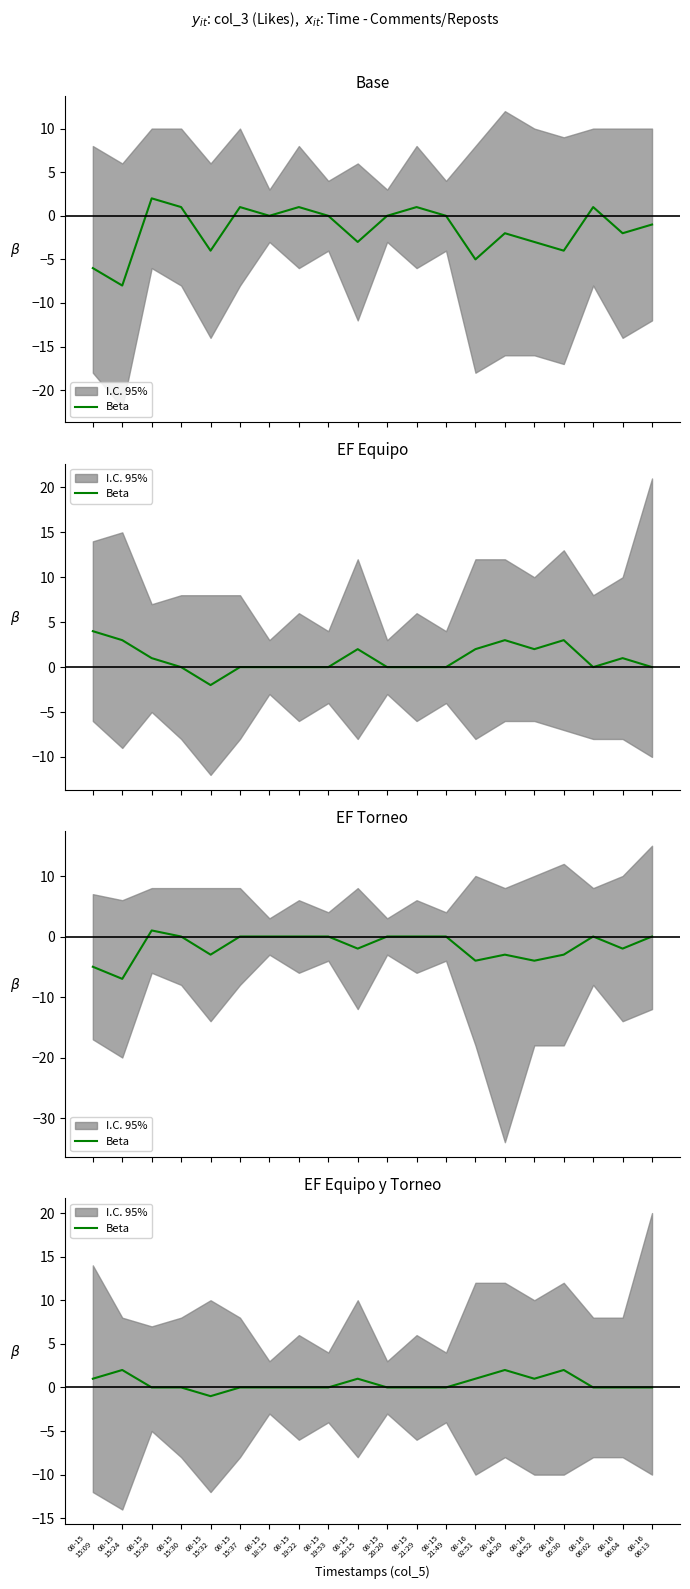

How many lines are shown in the chart?

1